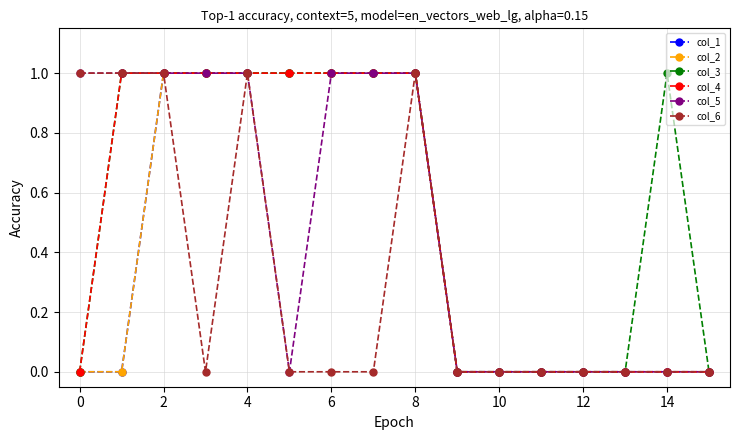

Reading left to right, transcribe all the data shown in this chart.

col_1: 0	0	1	1	1	1	1	1	1	0	0	0	0	0	0	0
col_2: 0	0	1	1	1	1	1	1	1	0	0	0	0	0	0	0
col_3: 0	1	1	1	1	1	1	1	1	0	0	0	0	0	1	0
col_4: 0	1	1	1	1	1	1	1	1	0	0	0	0	0	0	0
col_5: 1	1	1	1	1	0	1	1	1	0	0	0	0	0	0	0
col_6: 1	1	1	0	1	0	0	0	1	0	0	0	0	0	0	0